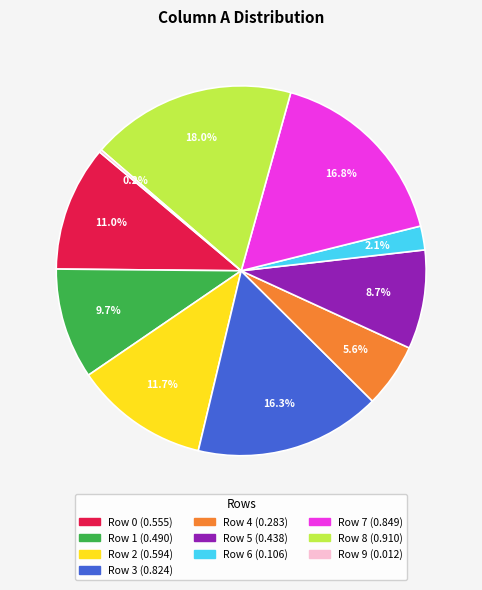

Is Row 6 the majority of the pie?

No